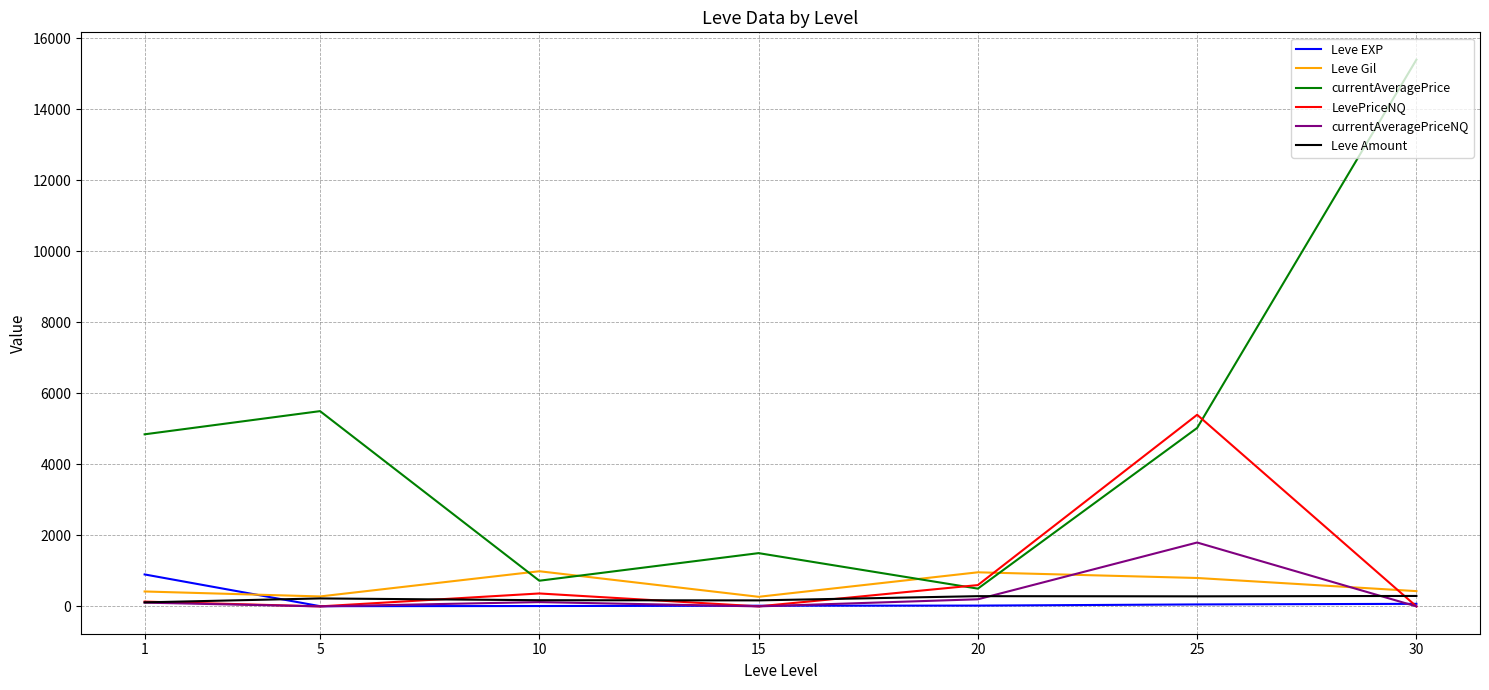

Is the value of currentAveragePrice at 1 greater than the value of LevePriceNQ at 30?

Yes